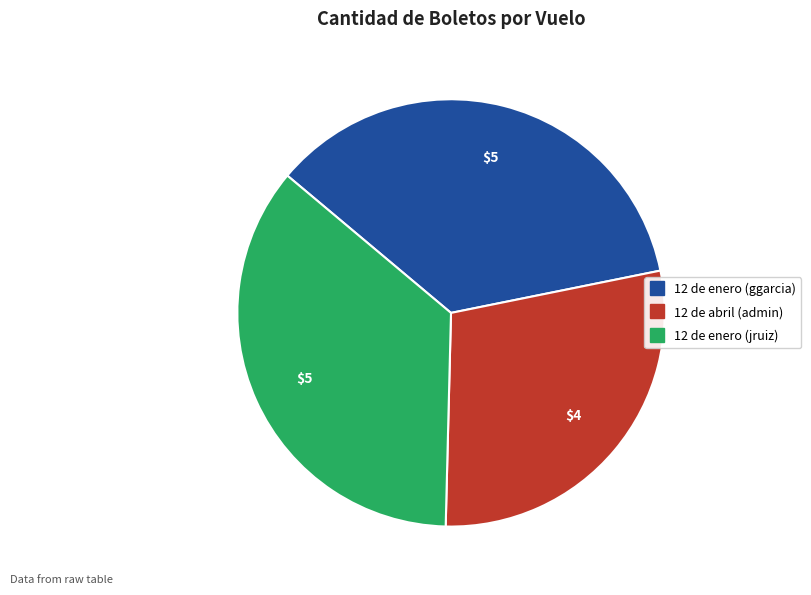

How many segments does this pie chart have?

3